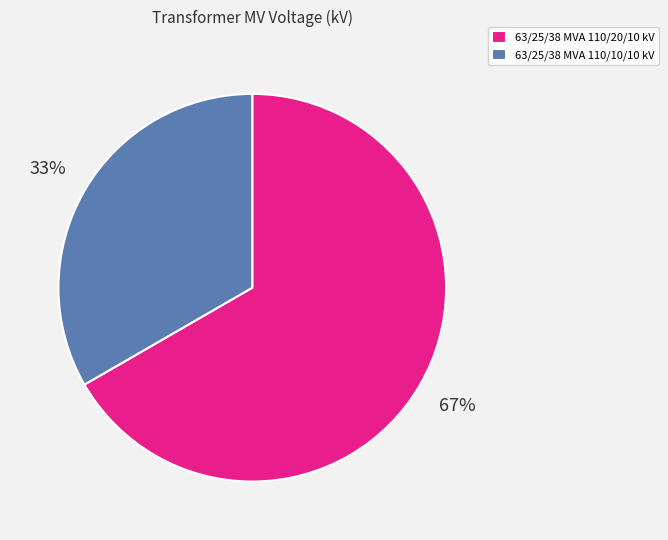

Is the sum of 63/25/38 MVA 110/10/10 kV and 63/25/38 MVA 110/20/10 kV greater than half?

Yes